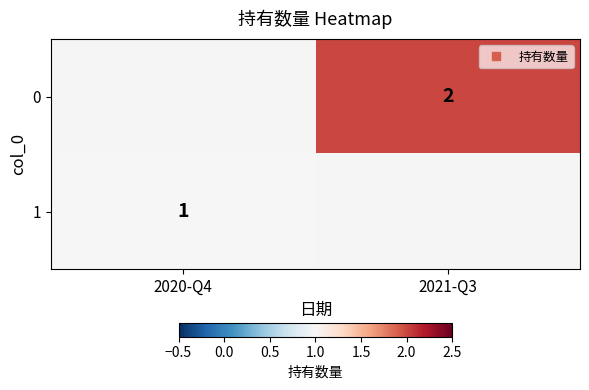

At which category does the chart reach its minimum across all series?

2020-Q4